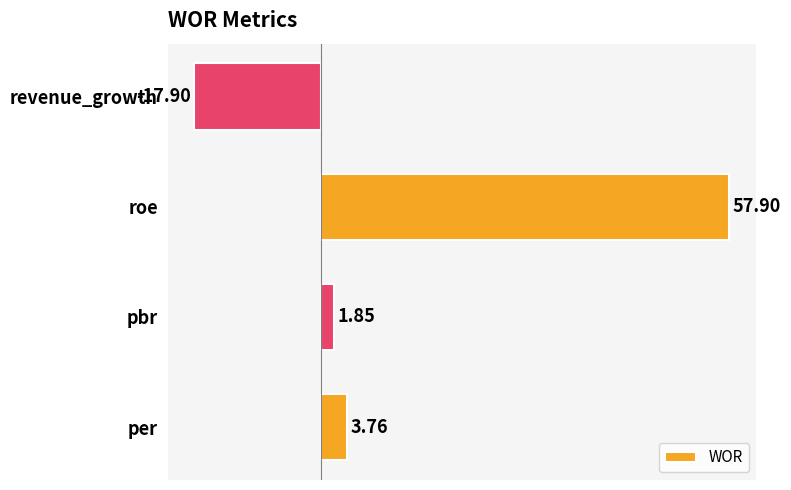

What is the difference between the maximum and minimum values?

75.8